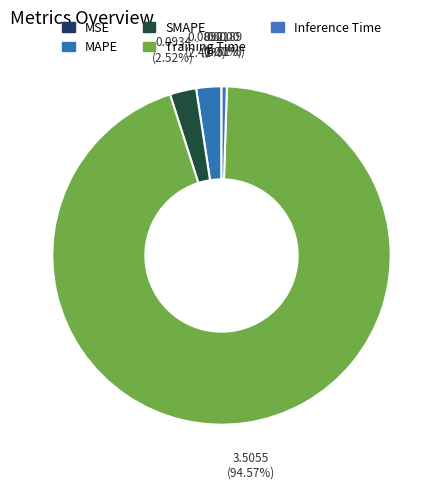

To the nearest percent, what is the difference between the largest and smallest slice percentages?

95%